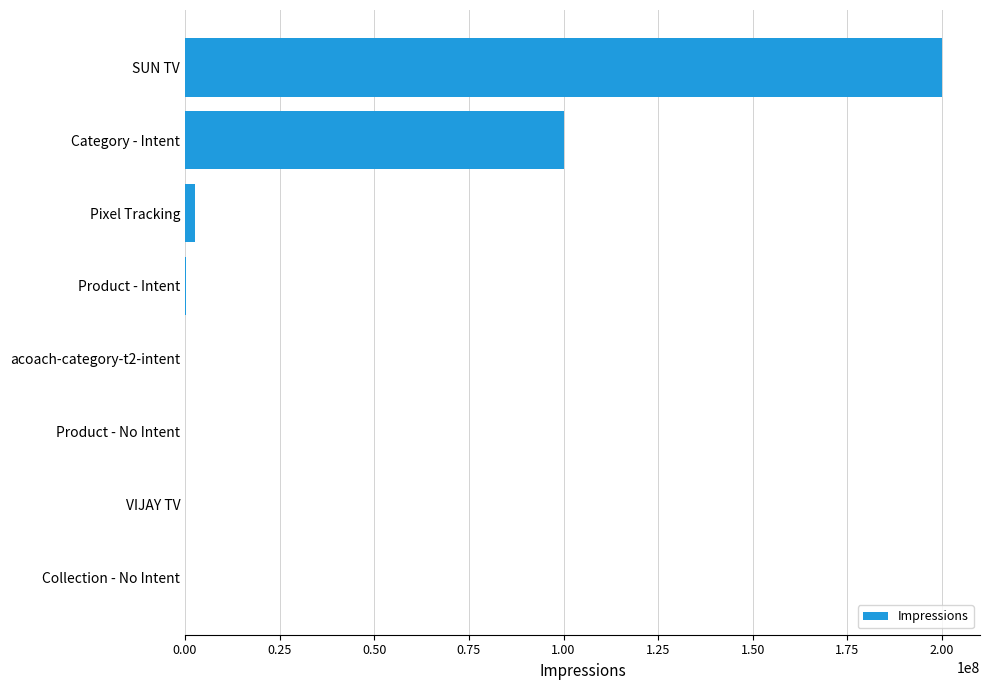

What is the greatest value displayed?

200000000